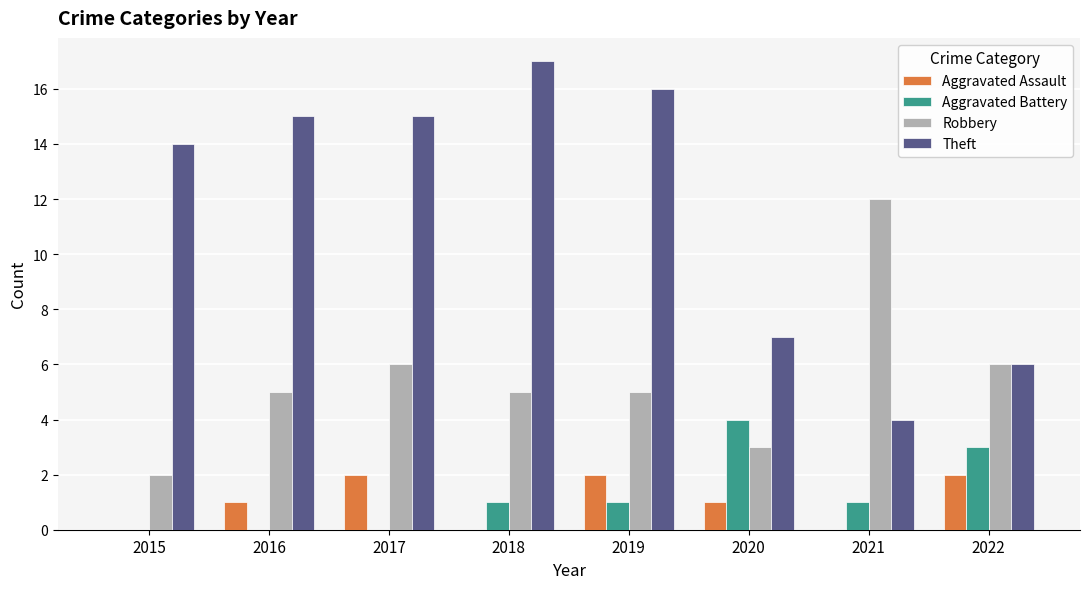

At which category is the sum across all series the highest?

2019